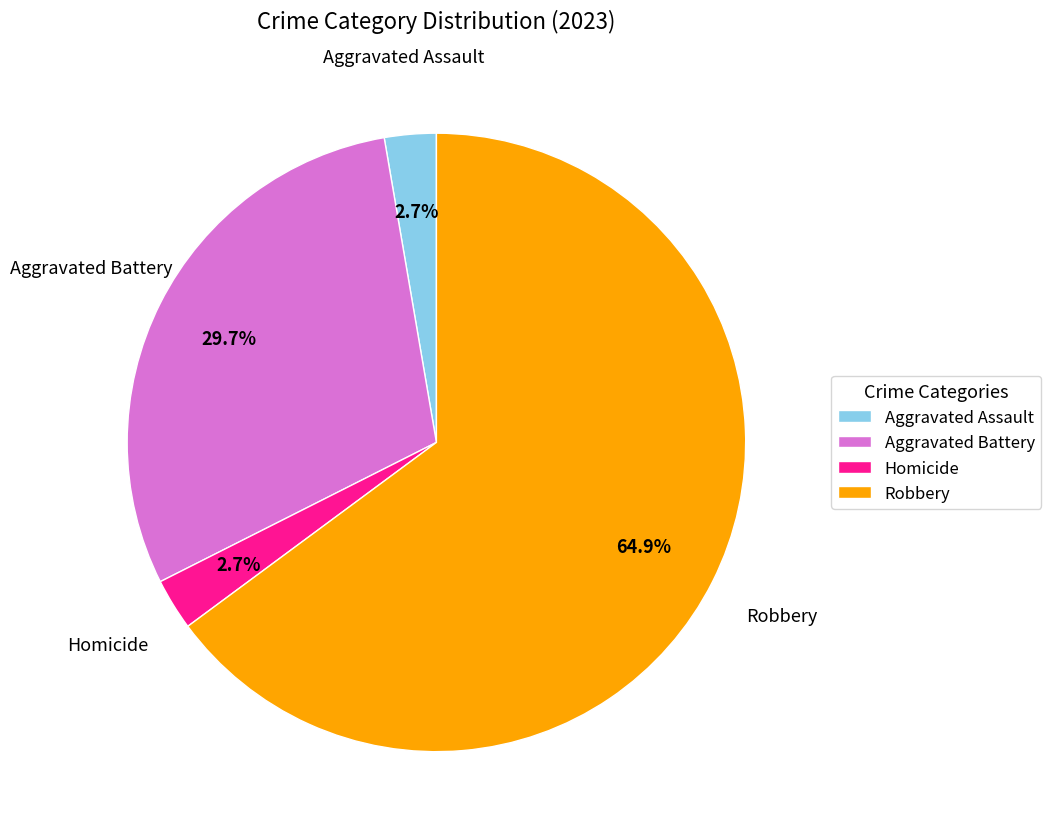

Do Aggravated Battery and Robbery together represent more than half of the pie?

Yes